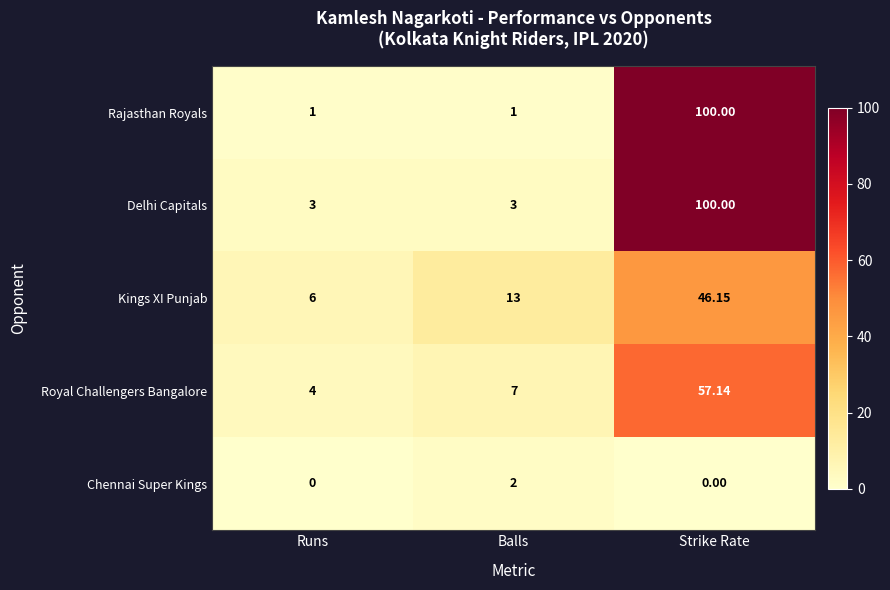

Between Balls and Strike Rate, which series saw the biggest shift?

Rajasthan Royals